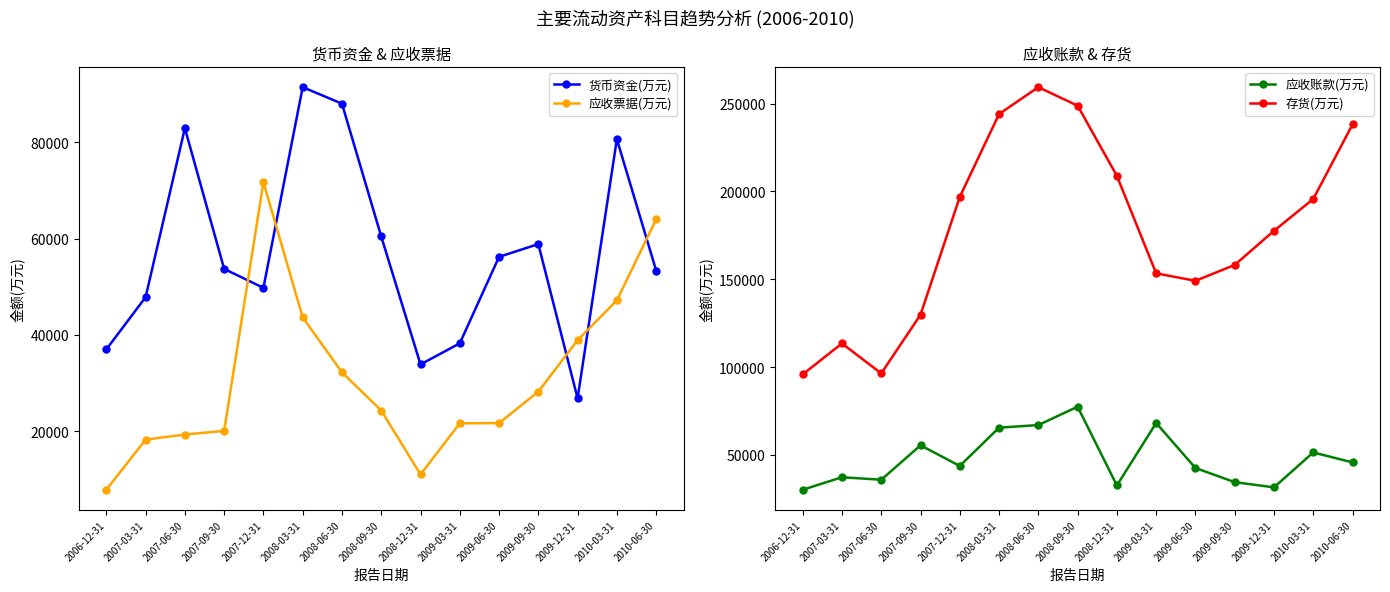

At which category does 应收账款(万元) reach its first local valley?

2007-06-30